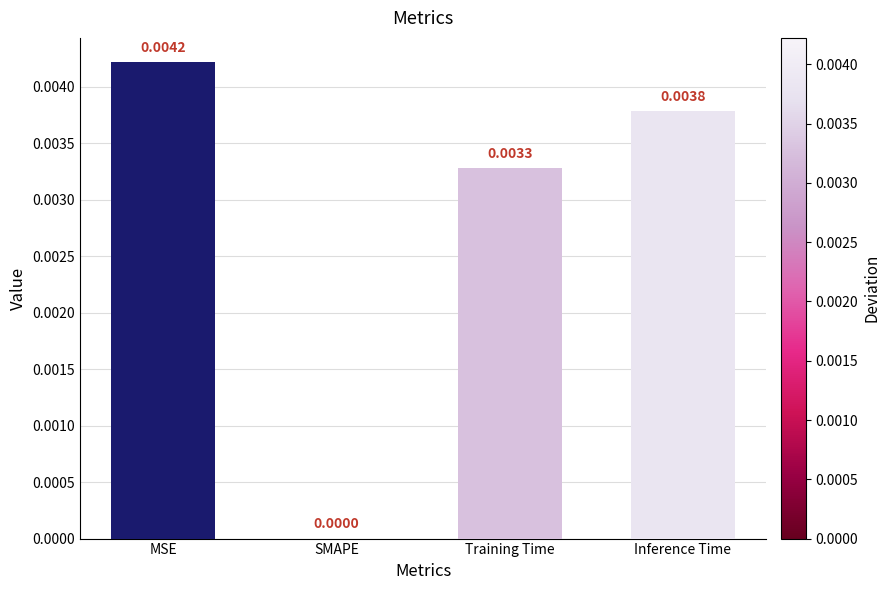

Which has a higher value, Inference Time or SMAPE?

Inference Time